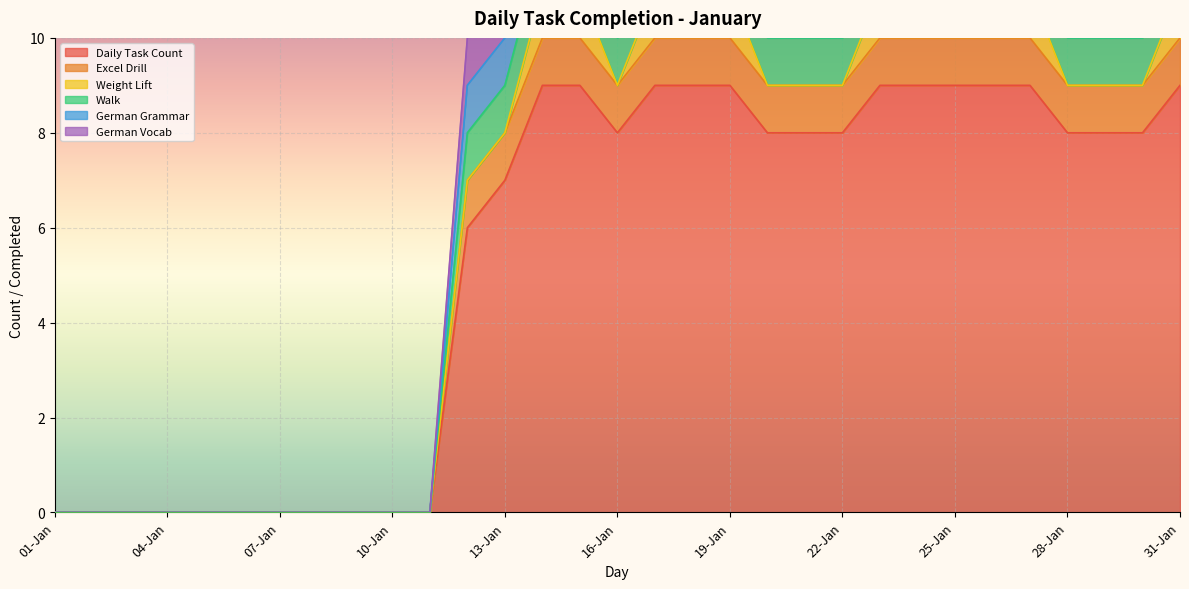

Which series has the widest spread of values?

Walk